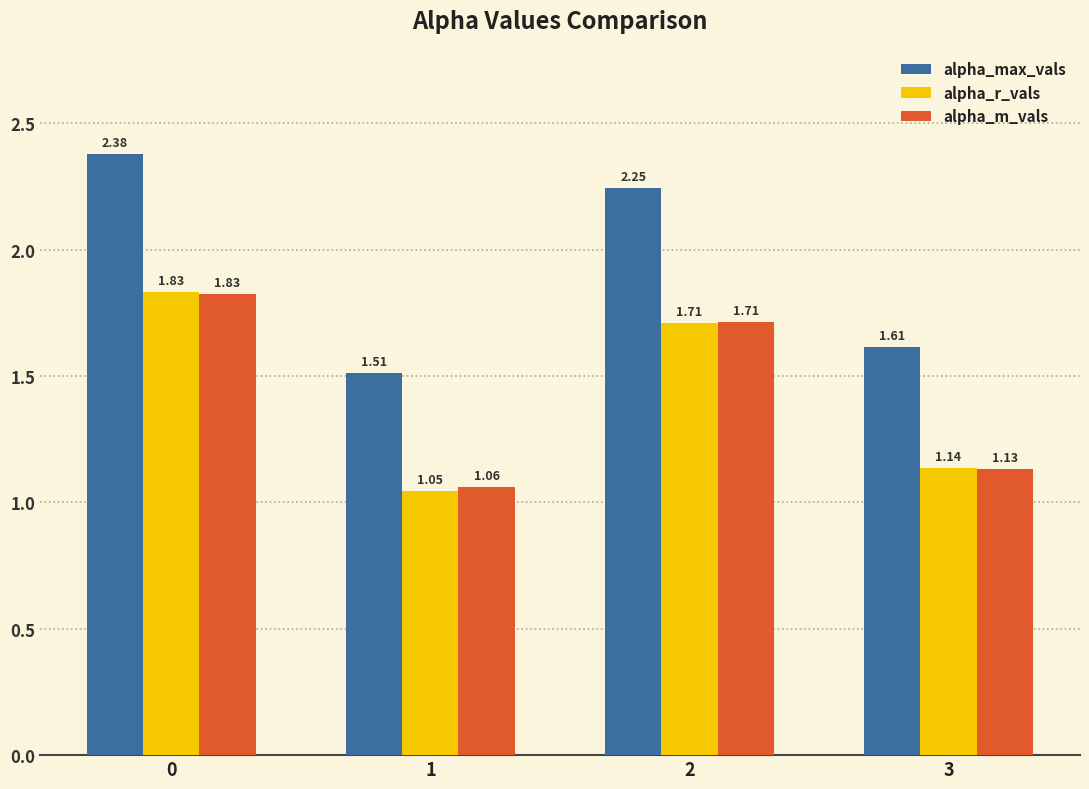

Which series has the largest total across all categories?

alpha_max_vals